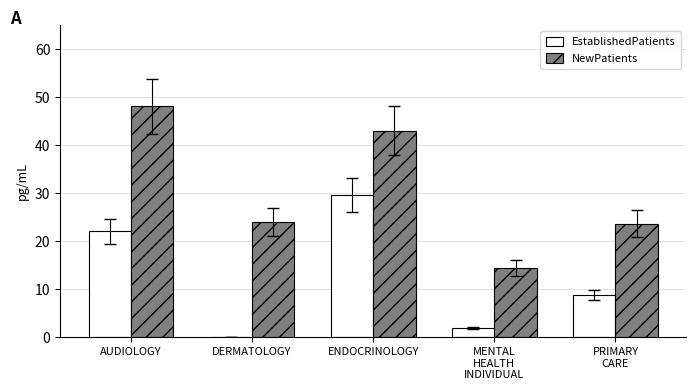

The EstablishedPatients series shows 13.9 at PRIMARY
CARE. True or false?

False